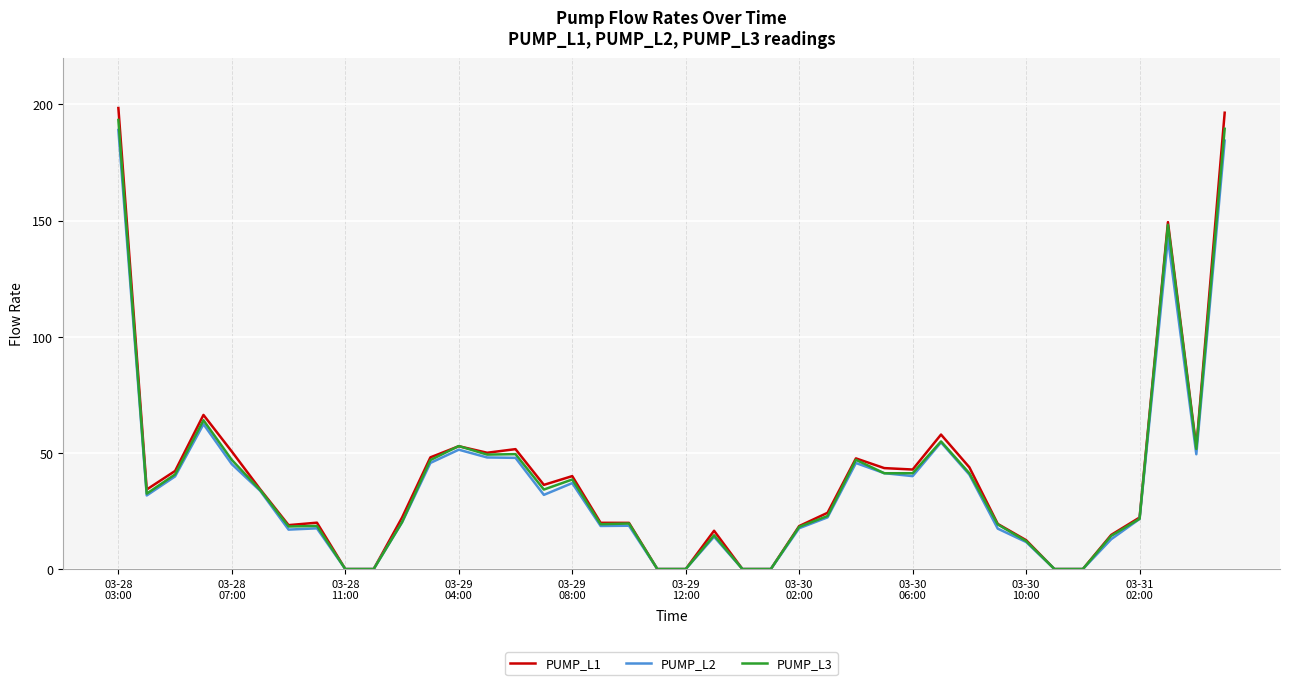

What is the maximum value for PUMP_L3?

193.3